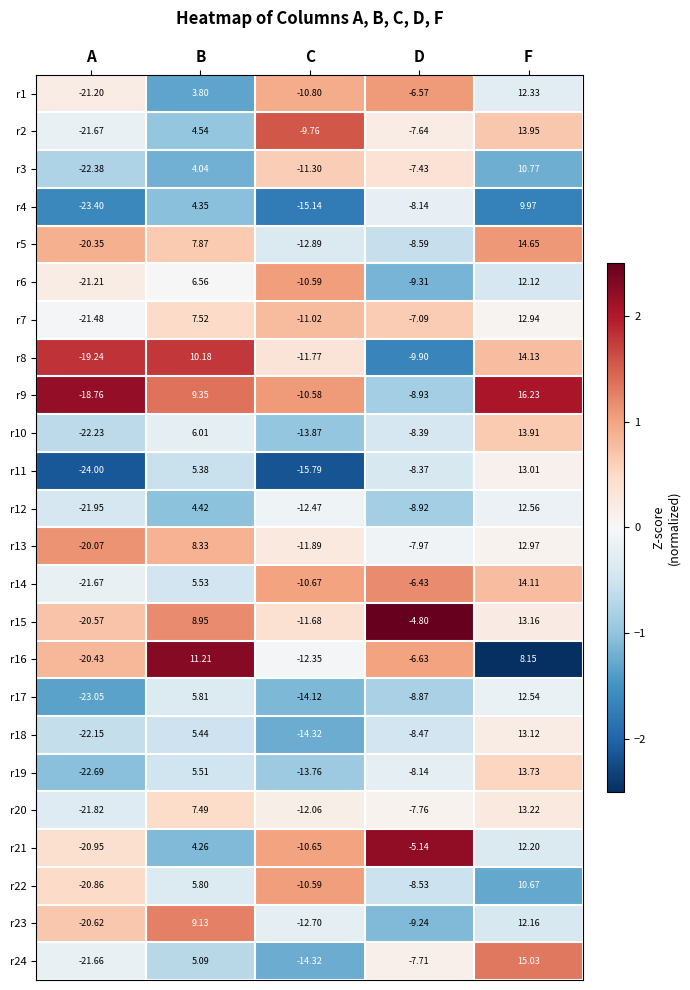

At which category does the chart reach its peak across all series?

F